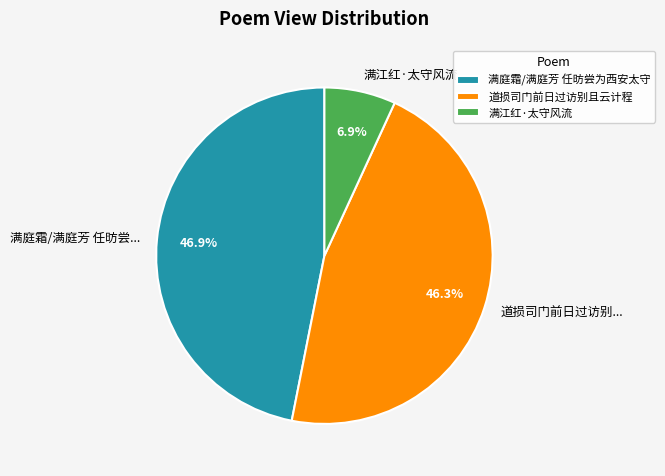

Between 道损司门前日过访别... and 满庭霜/满庭芳 任昉尝..., which is larger?

满庭霜/满庭芳 任昉尝...